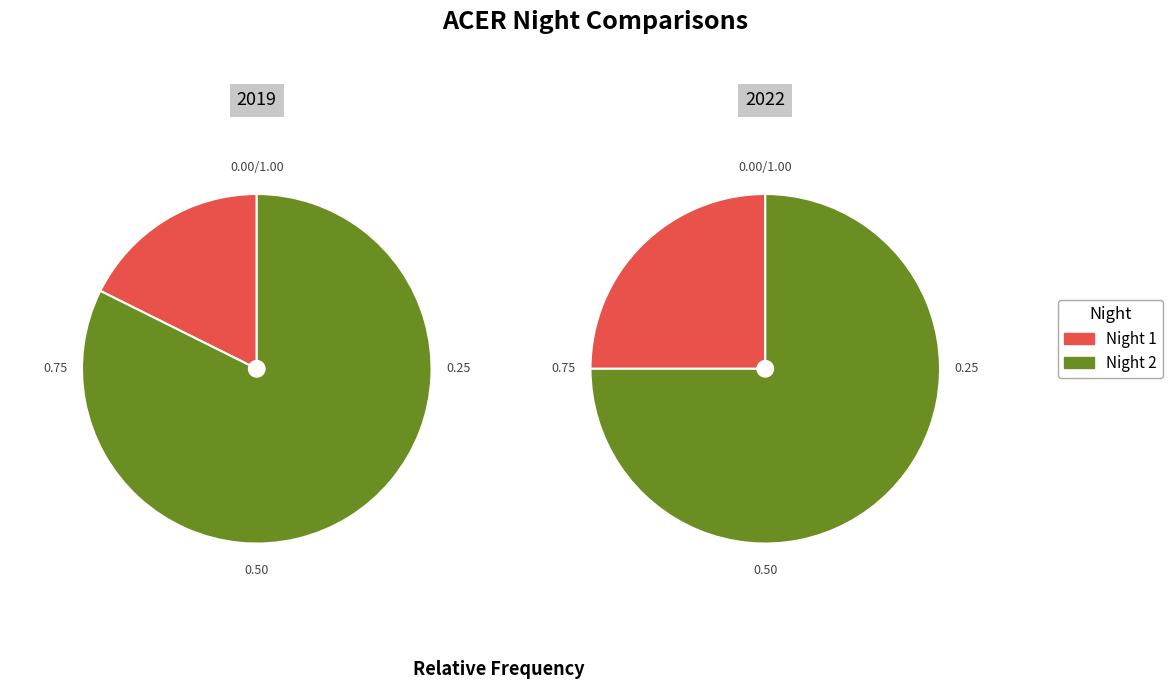

To the nearest percent, what percentage of the pie is Night 1?

25%